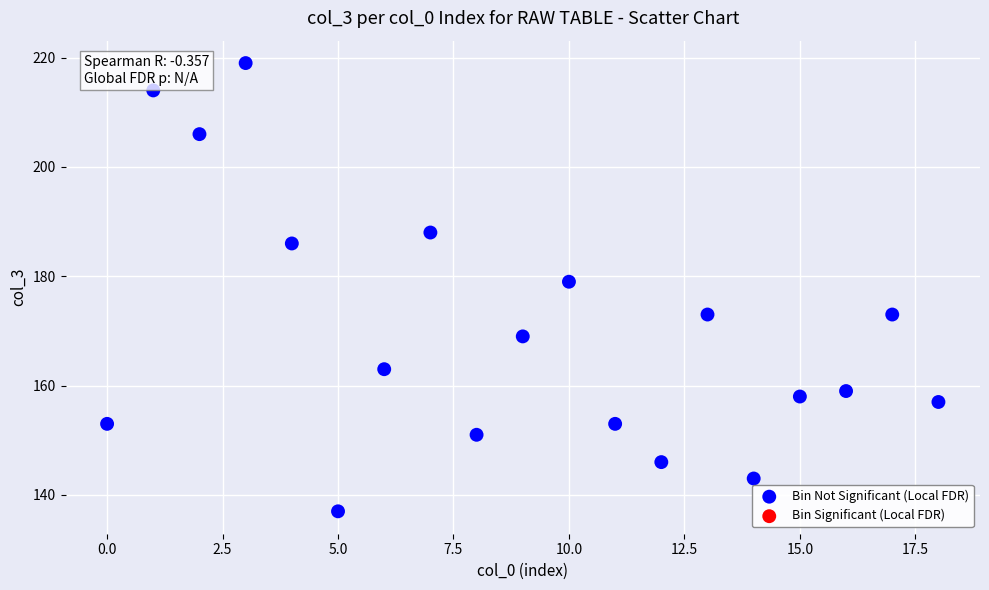

What is the range of Y values (max minus min)?

82